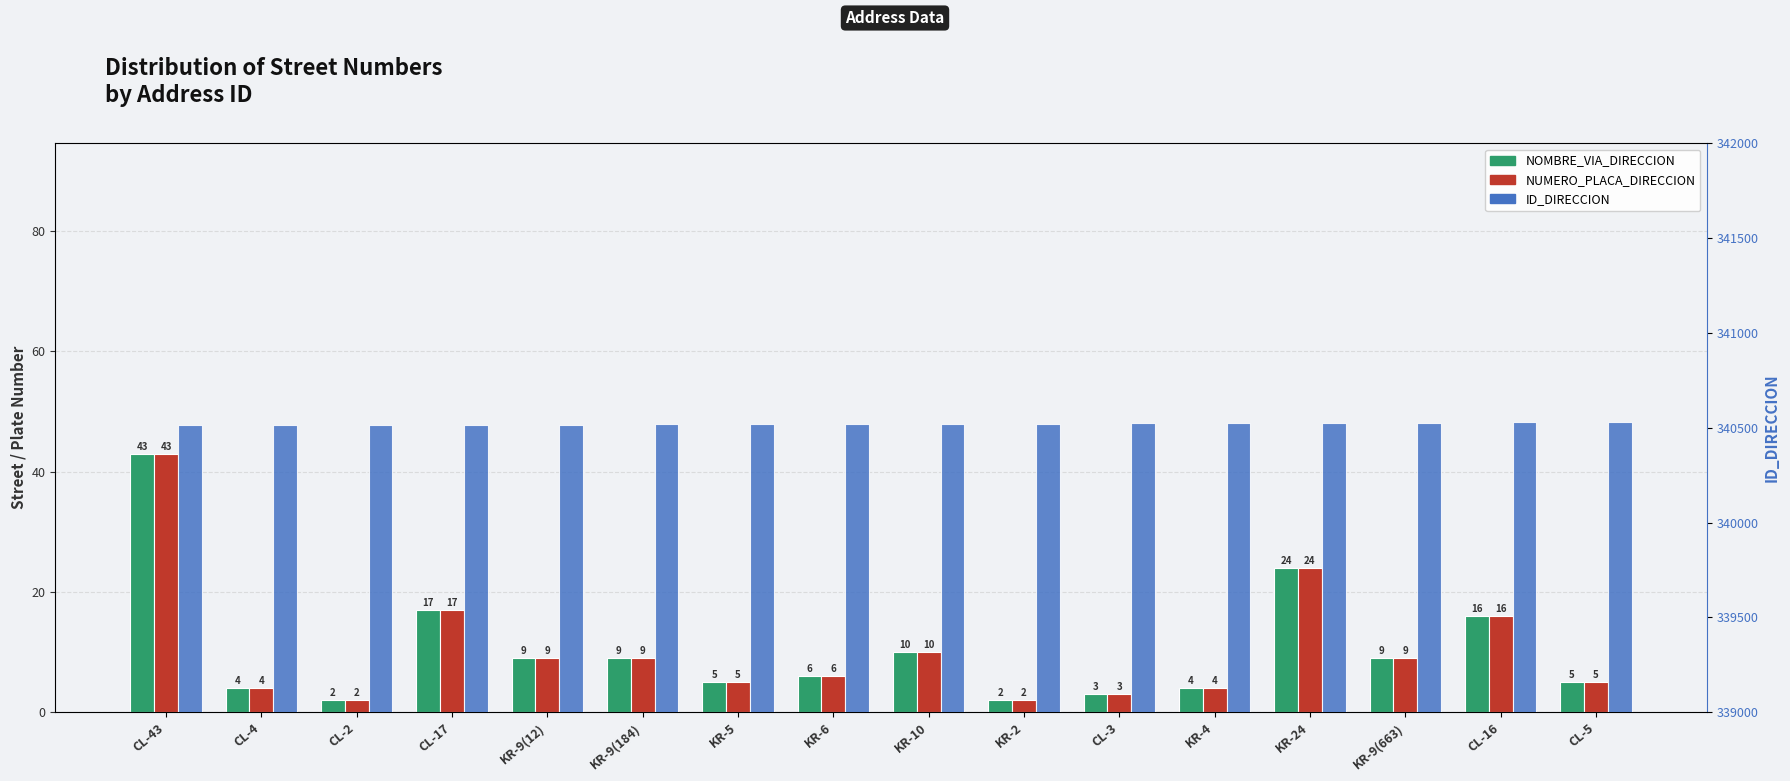

How many values in the ID_DIRECCION series exceed 340521?

7